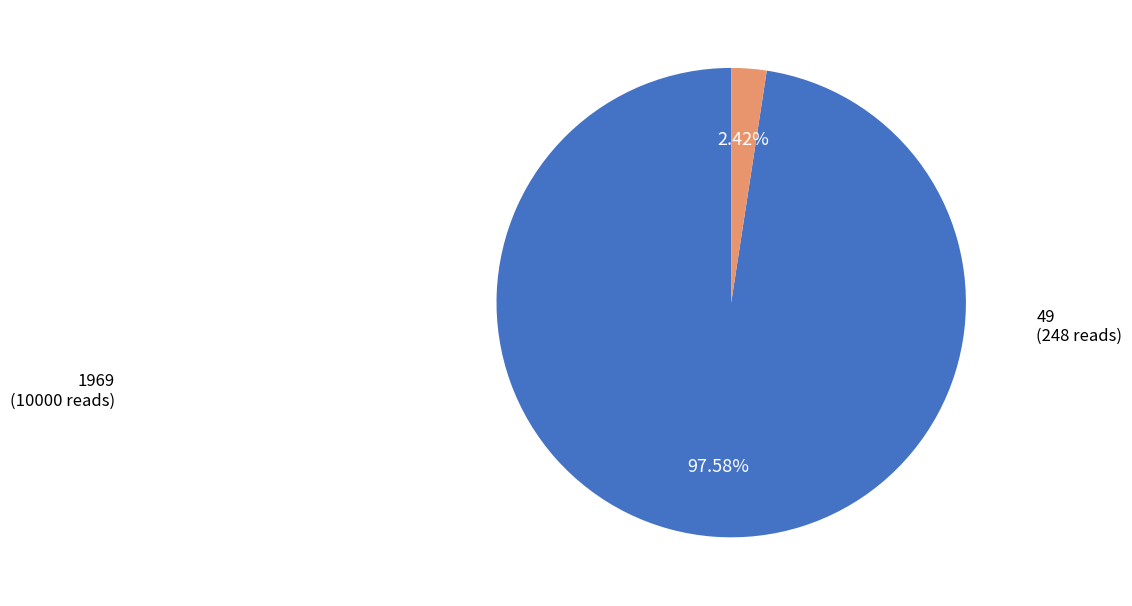

Is there any slice that represents more than half of the pie?

Yes